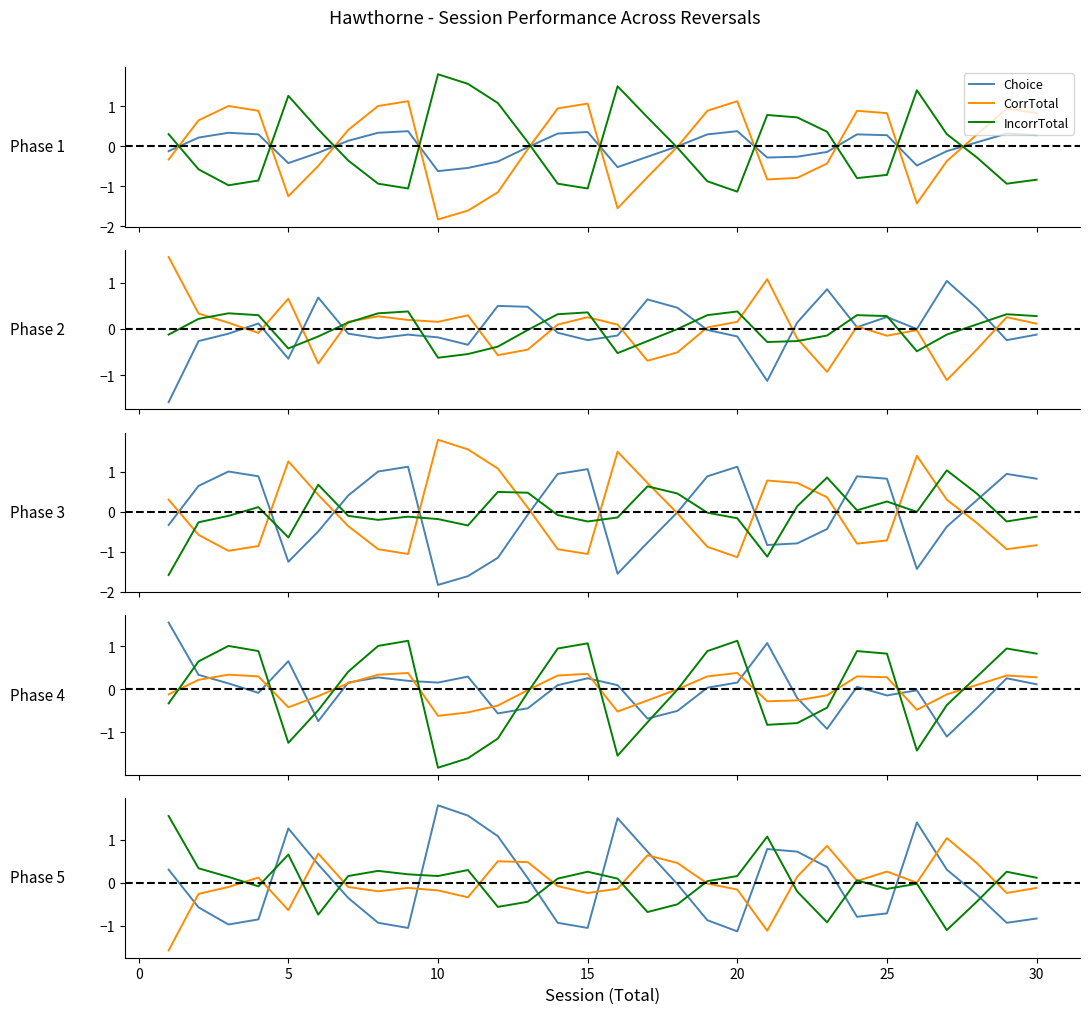

Which series has the widest spread of values?

Choice